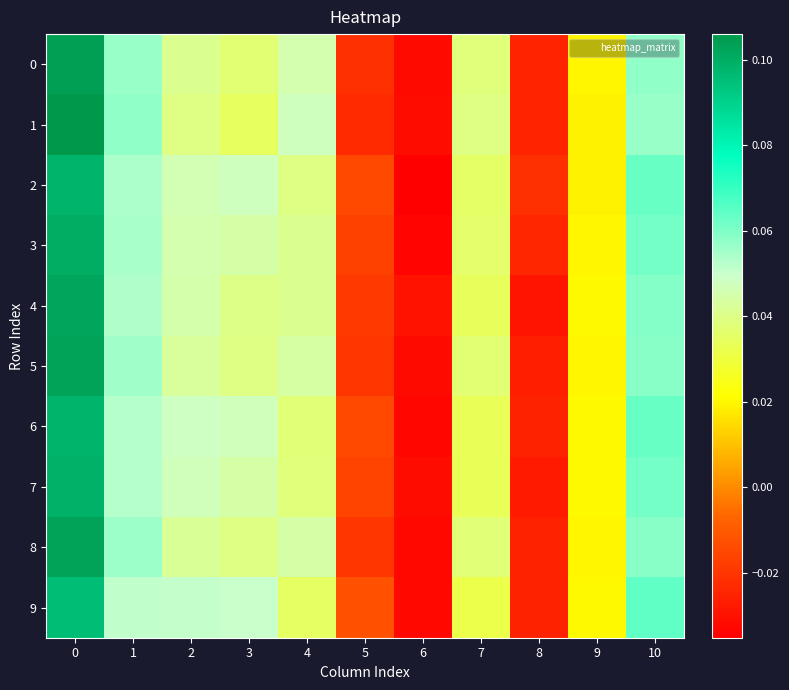

Reading left to right, what are all the values shown in this chart?

0: 0=0.1	1=0.1	2=0.0	3=0.0	4=0.0	5=-0.0	6=-0.0	7=0.0	8=-0.0	9=0.0	10=0.1
1: 0=0.1	1=0.1	2=0.0	3=0.0	4=0.0	5=-0.0	6=-0.0	7=0.0	8=-0.0	9=0.0	10=0.1
2: 0=0.1	1=0.1	2=0.0	3=0.0	4=0.0	5=-0.0	6=-0.0	7=0.0	8=-0.0	9=0.0	10=0.1
3: 0=0.1	1=0.1	2=0.0	3=0.0	4=0.0	5=-0.0	6=-0.0	7=0.0	8=-0.0	9=0.0	10=0.1
4: 0=0.1	1=0.1	2=0.0	3=0.0	4=0.0	5=-0.0	6=-0.0	7=0.0	8=-0.0	9=0.0	10=0.1
5: 0=0.1	1=0.1	2=0.0	3=0.0	4=0.0	5=-0.0	6=-0.0	7=0.0	8=-0.0	9=0.0	10=0.1
6: 0=0.1	1=0.1	2=0.0	3=0.0	4=0.0	5=-0.0	6=-0.0	7=0.0	8=-0.0	9=0.0	10=0.1
7: 0=0.1	1=0.1	2=0.0	3=0.0	4=0.0	5=-0.0	6=-0.0	7=0.0	8=-0.0	9=0.0	10=0.1
8: 0=0.1	1=0.1	2=0.0	3=0.0	4=0.0	5=-0.0	6=-0.0	7=0.0	8=-0.0	9=0.0	10=0.1
9: 0=0.1	1=0.1	2=0.1	3=0.0	4=0.0	5=-0.0	6=-0.0	7=0.0	8=-0.0	9=0.0	10=0.1